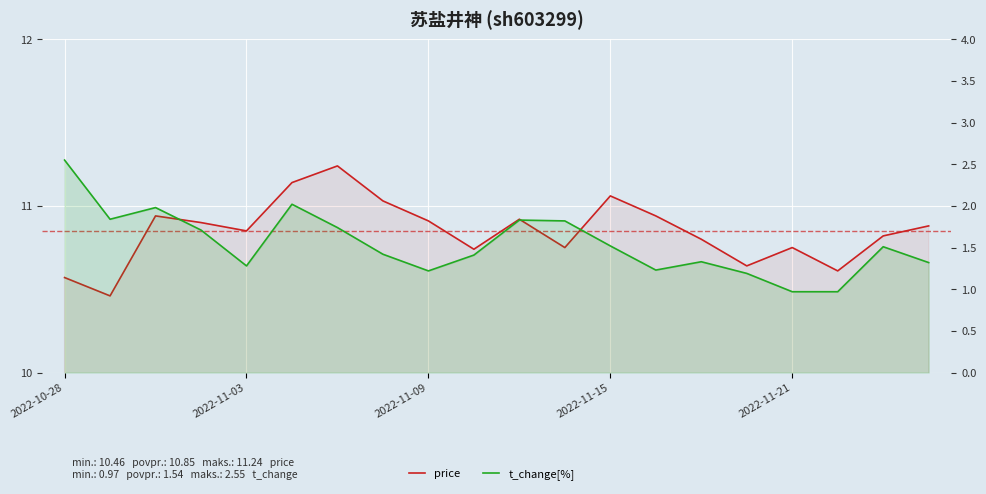

What is the difference between the highest and lowest values at 17?

9.6